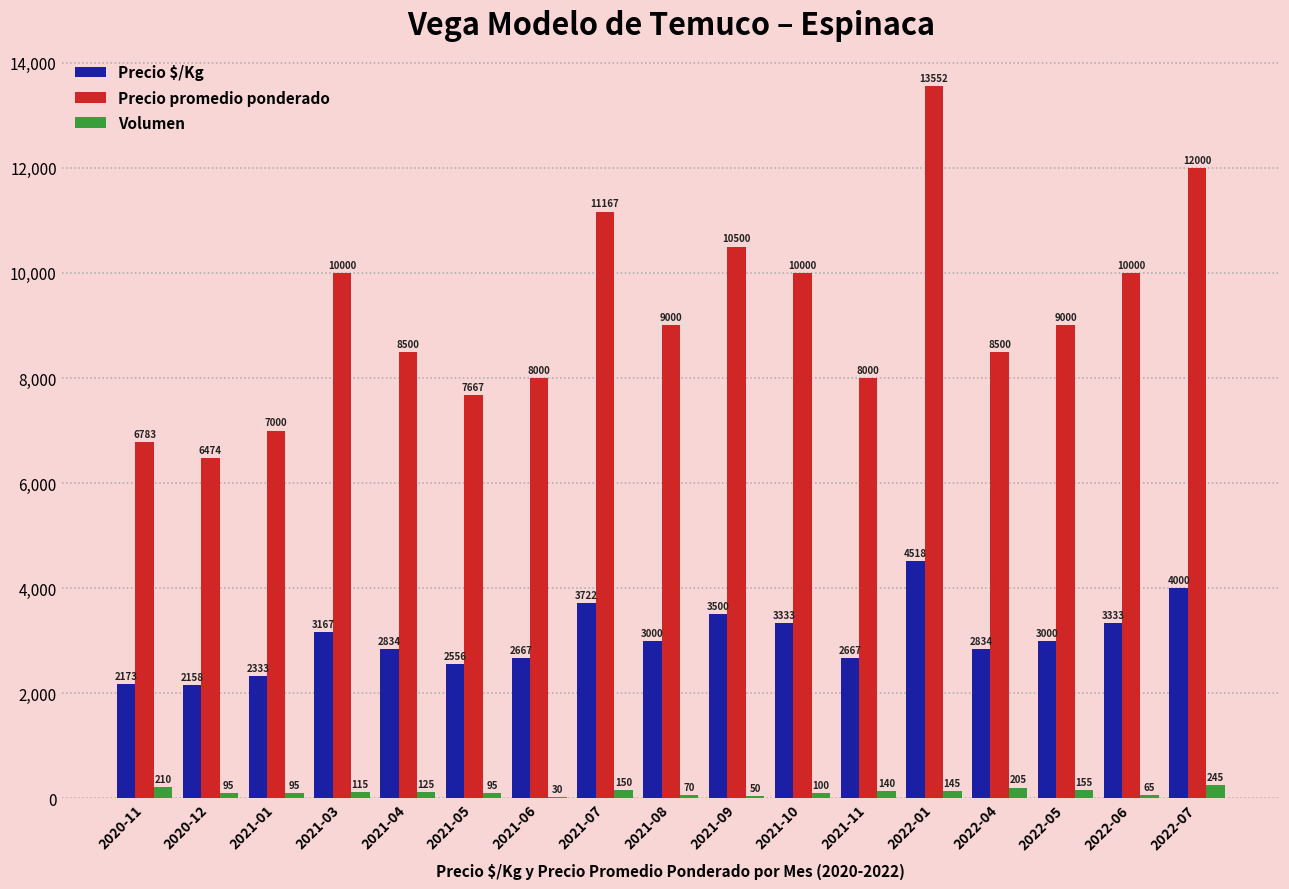

Read the Precio promedio ponderado value at 2022-06, to the nearest 50.

10000